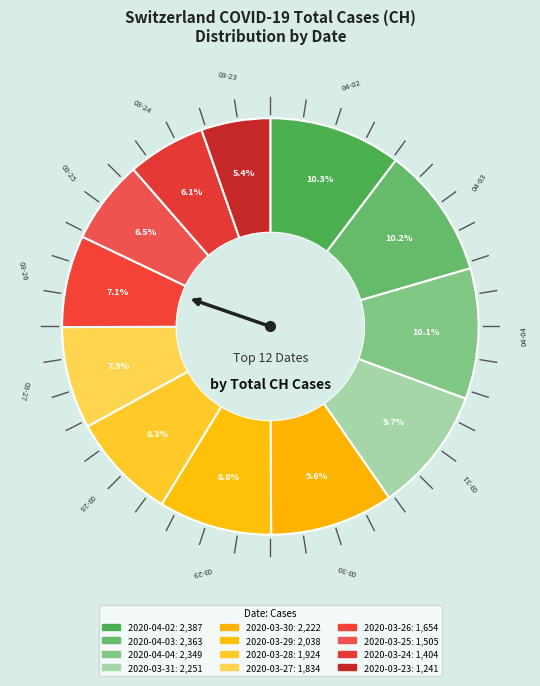

Rank the categories by value from highest to lowest.

2020-04-02, 2020-04-03, 2020-04-04, 2020-03-31, 2020-03-30, 2020-03-29, 2020-03-28, 2020-03-27, 2020-03-26, 2020-03-25, 2020-03-24, 2020-03-23